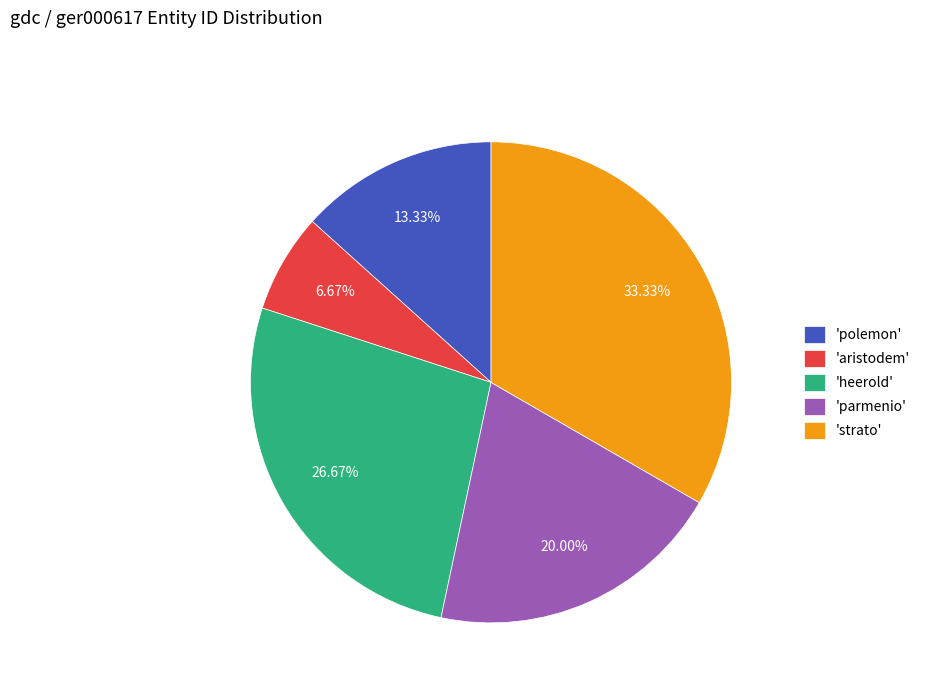

Rank the categories by value from highest to lowest.

'strato', 'heerold', 'parmenio', 'polemon', 'aristodem'